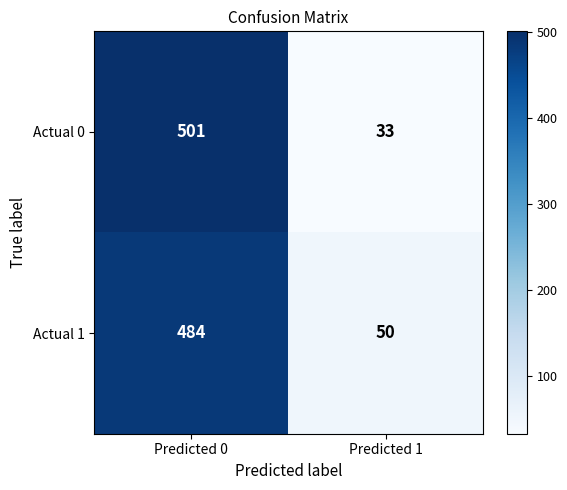

Read the Actual 0 value at Predicted 1, to the nearest 10.

30